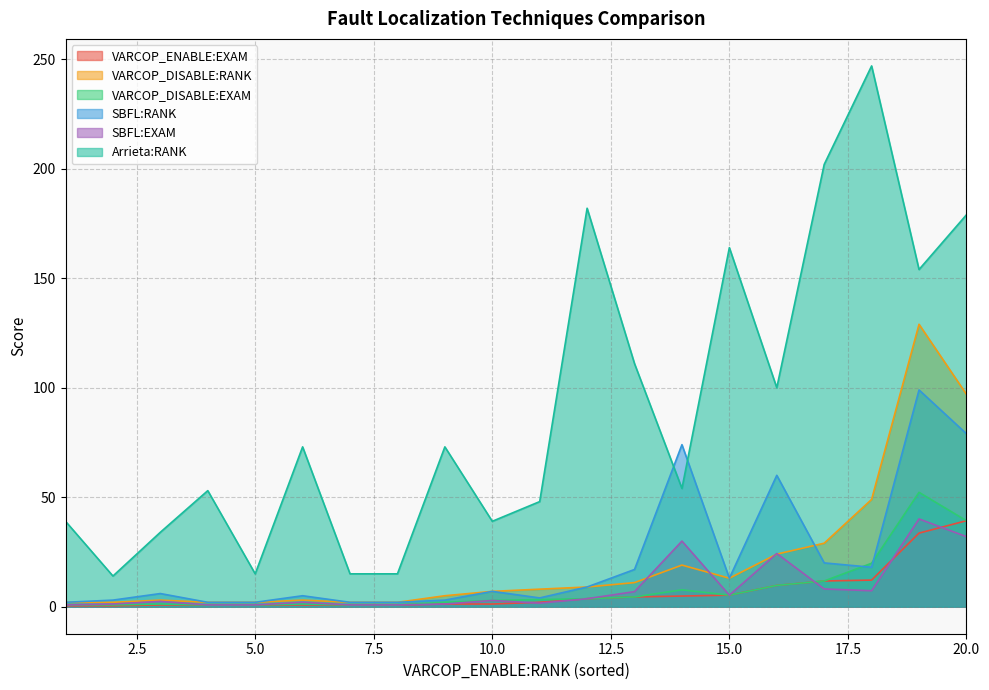

Is the value of Arrieta:RANK at 4 greater than the value of VARCOP_DISABLE:EXAM at 16?

Yes